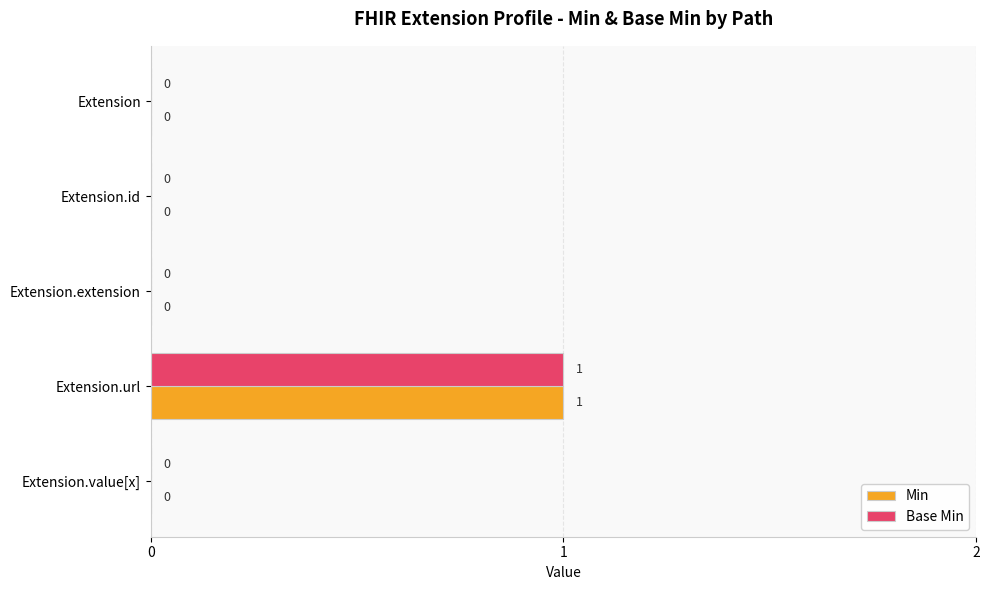

Which category has the highest value across all series?

Extension.url